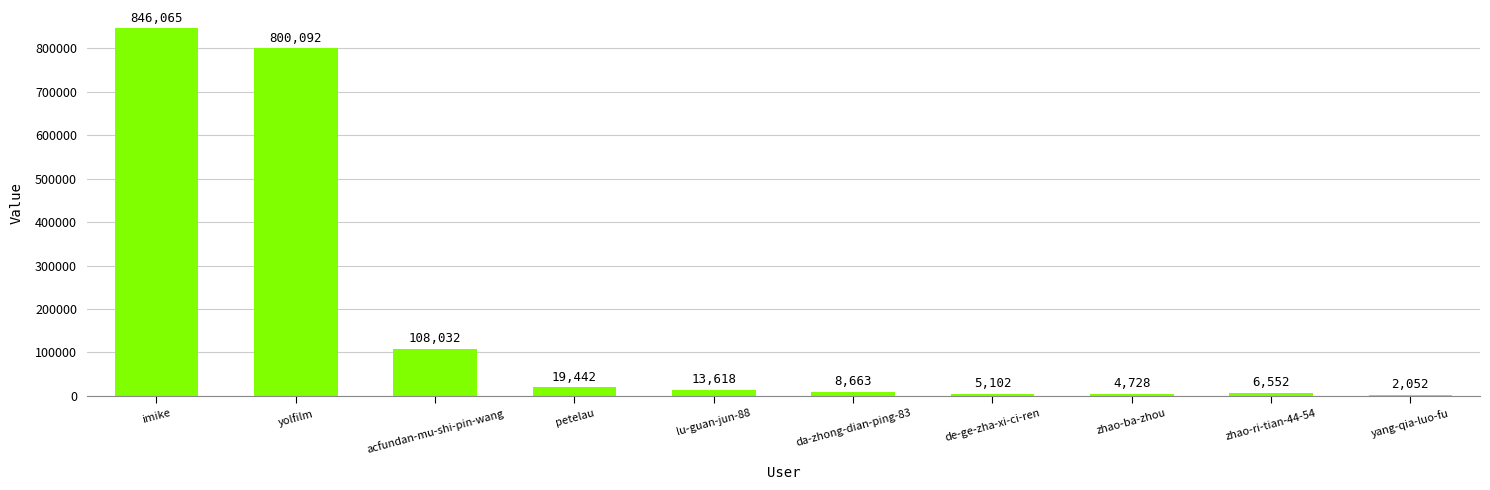

The value at acfundan-mu-shi-pin-wang is 108032. True or false?

True